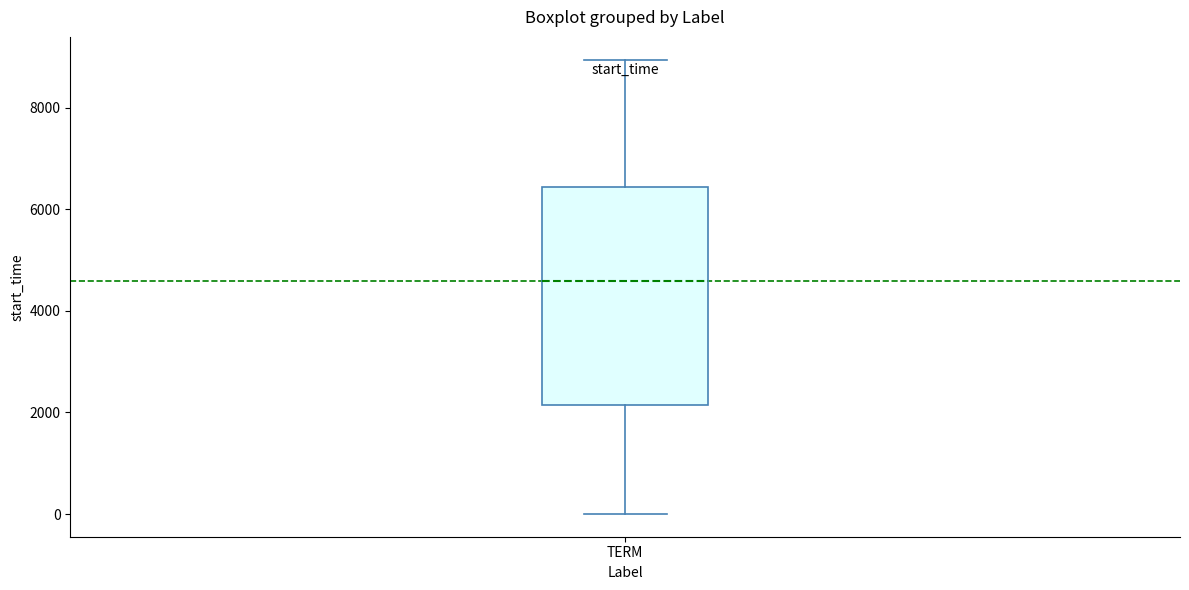

Where is the lower edge of the box for TERM on the y-axis? The values are not printed on the chart, so give them approximately, as read against the axis.

2200